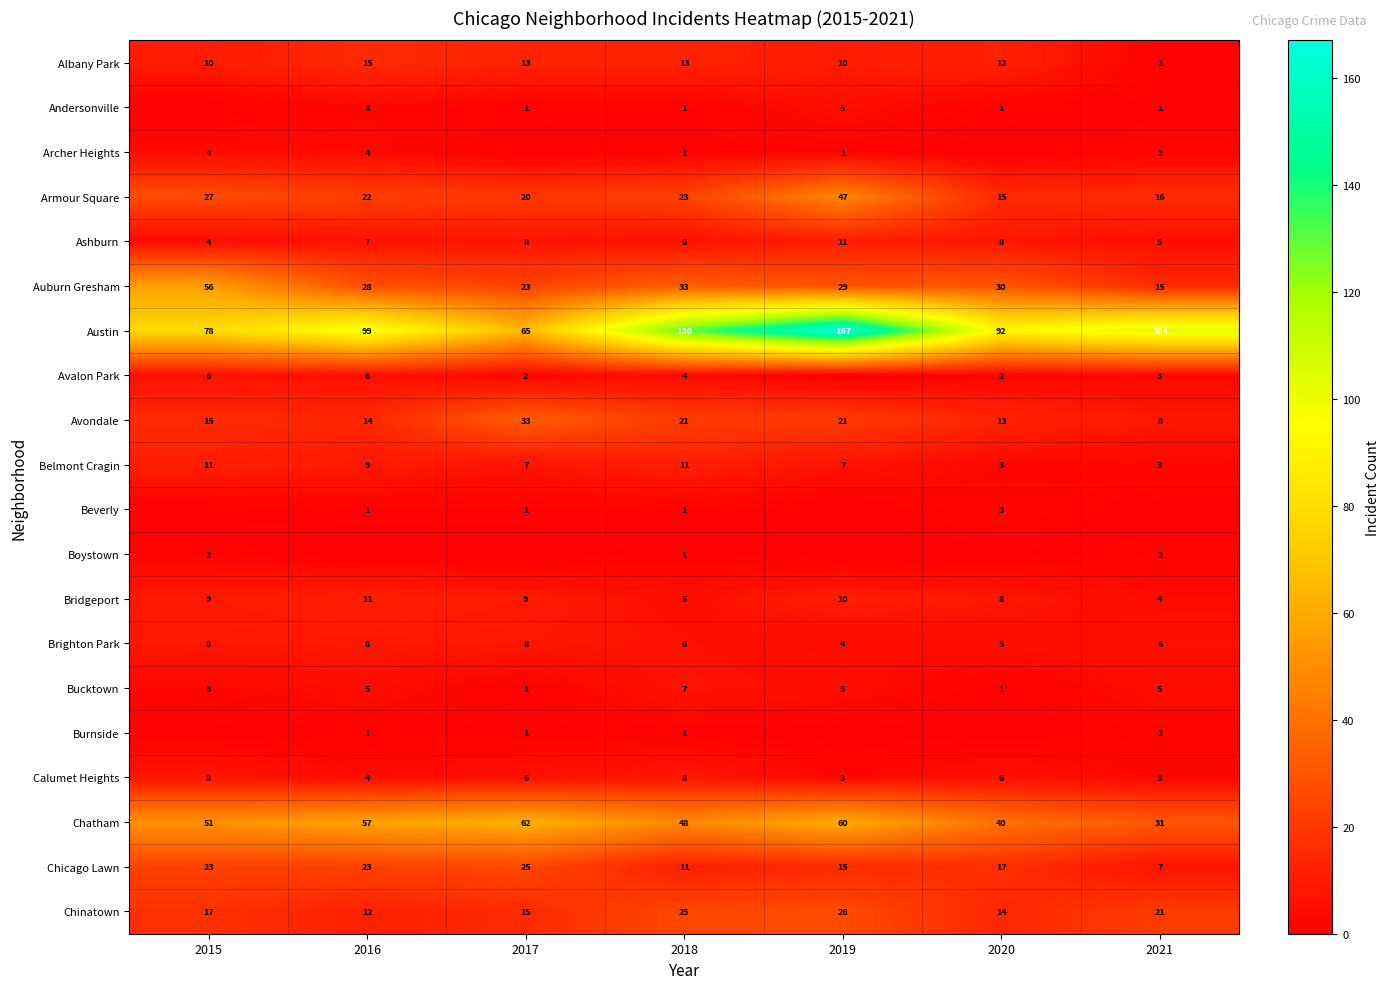

Which label corresponds to the largest value in the chart?

2019